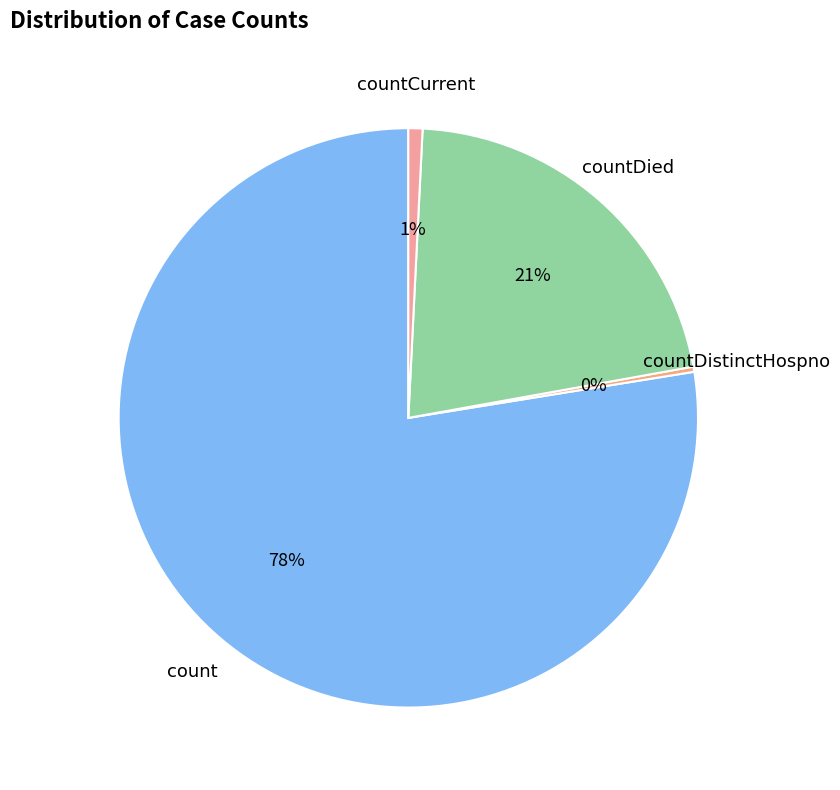

How many segments does this pie chart have?

4